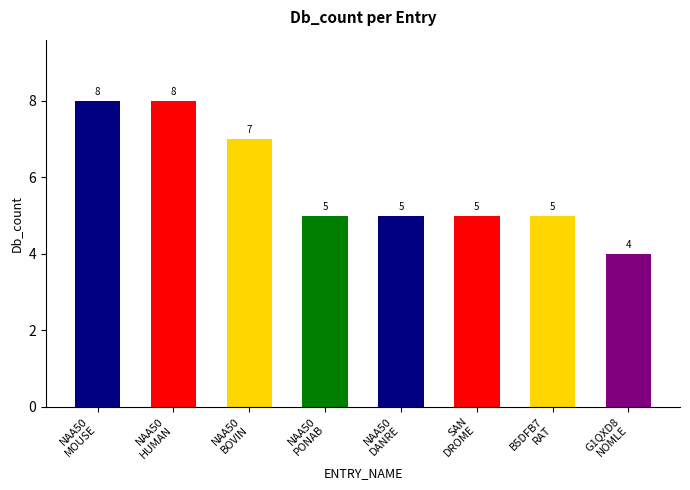

What value does the data have at SAN
DROME?

5